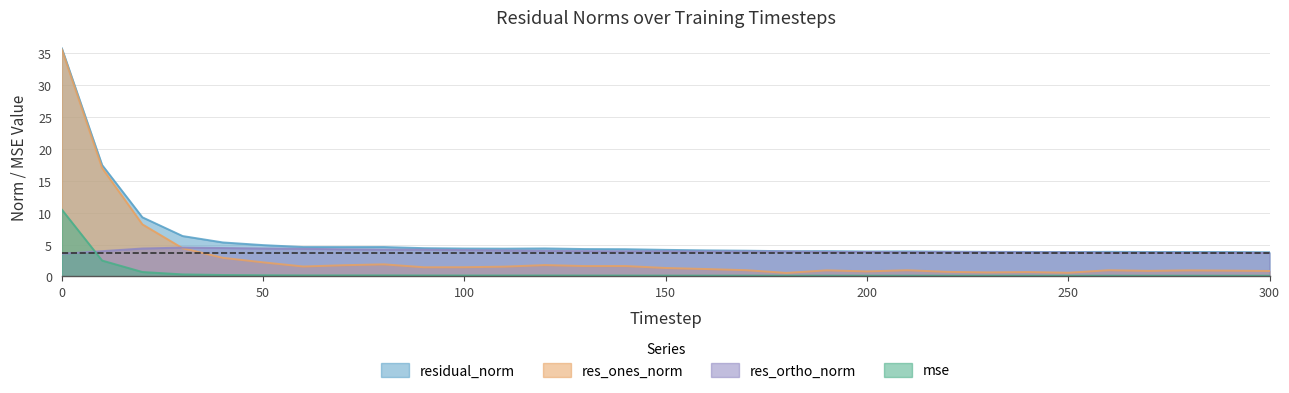

List the series in order of their peak value, lowest first.

res_ortho_norm, mse, res_ones_norm, residual_norm